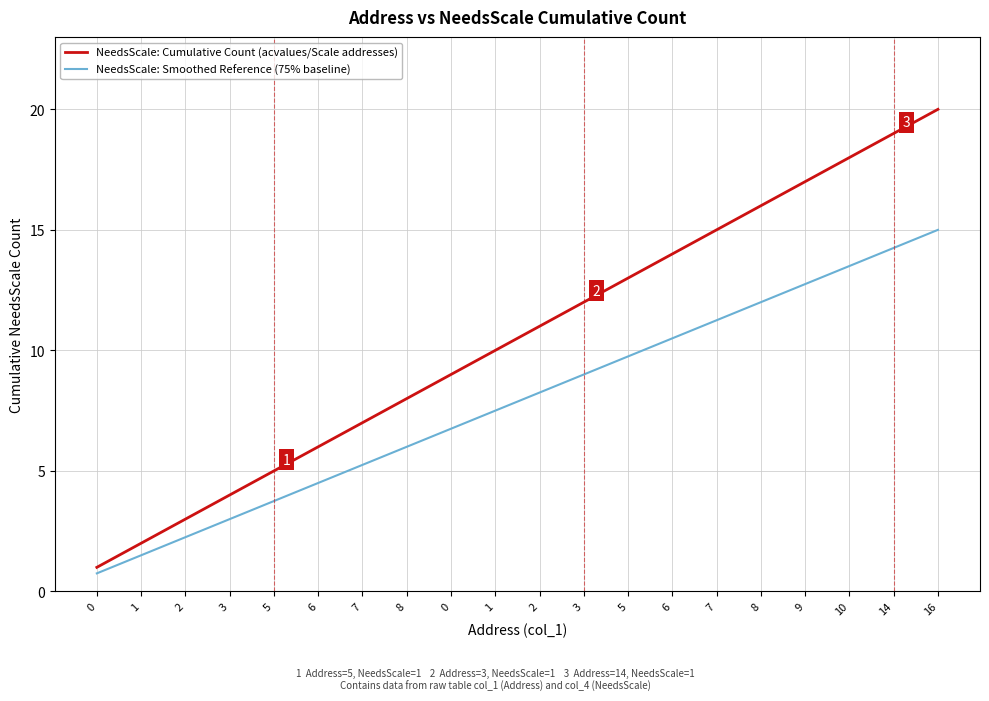

Reading right to left, what are all the values shown in this chart?

NeedsScale: Cumulative Count (acvalues/Scale addresses): 20.0	19.0	18.0	17.0	16.0	15.0	14.0	13.0	12.0	11.0	10.0	9.0	8.0	7.0	6.0	5.0	4.0	3.0	2.0	1.0
NeedsScale: Smoothed Reference (75% baseline): 15.0	14.2	13.5	12.8	12.0	11.2	10.5	9.8	9.0	8.2	7.5	6.8	6.0	5.2	4.5	3.8	3.0	2.2	1.5	0.8